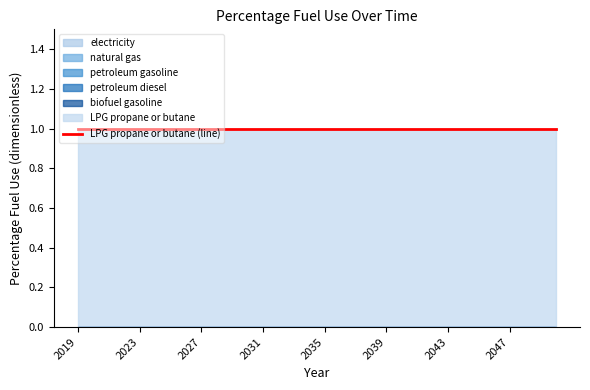

Reading left to right, transcribe all the data shown in this chart.

electricity: 0	0	0	0	0	0	0	0	0	0	0	0	0	0	0	0	0	0	0	0	0	0	0	0	0	0	0	0	0	0	0	0
natural gas: 0	0	0	0	0	0	0	0	0	0	0	0	0	0	0	0	0	0	0	0	0	0	0	0	0	0	0	0	0	0	0	0
petroleum gasoline: 0	0	0	0	0	0	0	0	0	0	0	0	0	0	0	0	0	0	0	0	0	0	0	0	0	0	0	0	0	0	0	0
petroleum diesel: 0	0	0	0	0	0	0	0	0	0	0	0	0	0	0	0	0	0	0	0	0	0	0	0	0	0	0	0	0	0	0	0
biofuel gasoline: 0	0	0	0	0	0	0	0	0	0	0	0	0	0	0	0	0	0	0	0	0	0	0	0	0	0	0	0	0	0	0	0
LPG propane or butane: 1	1	1	1	1	1	1	1	1	1	1	1	1	1	1	1	1	1	1	1	1	1	1	1	1	1	1	1	1	1	1	1